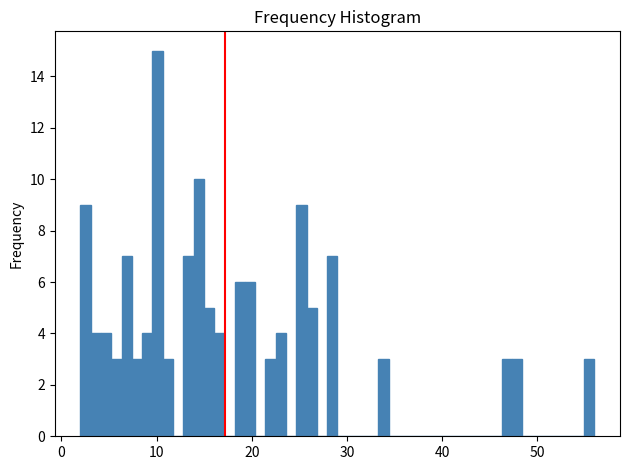

Read against the x-axis, roughly where is the centre of the tallest bar?

10